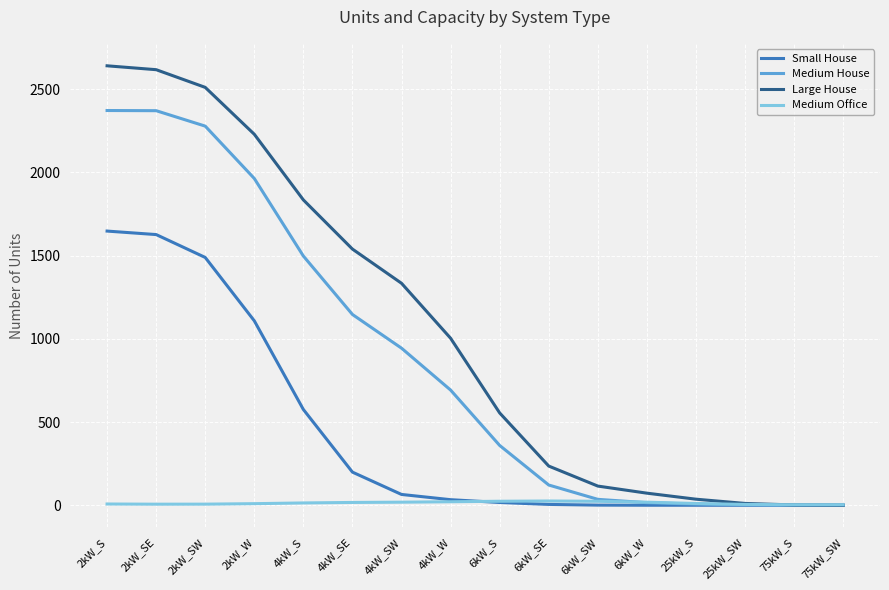

What is the spread (max minus min) of values at 6kW_SE?

230.4